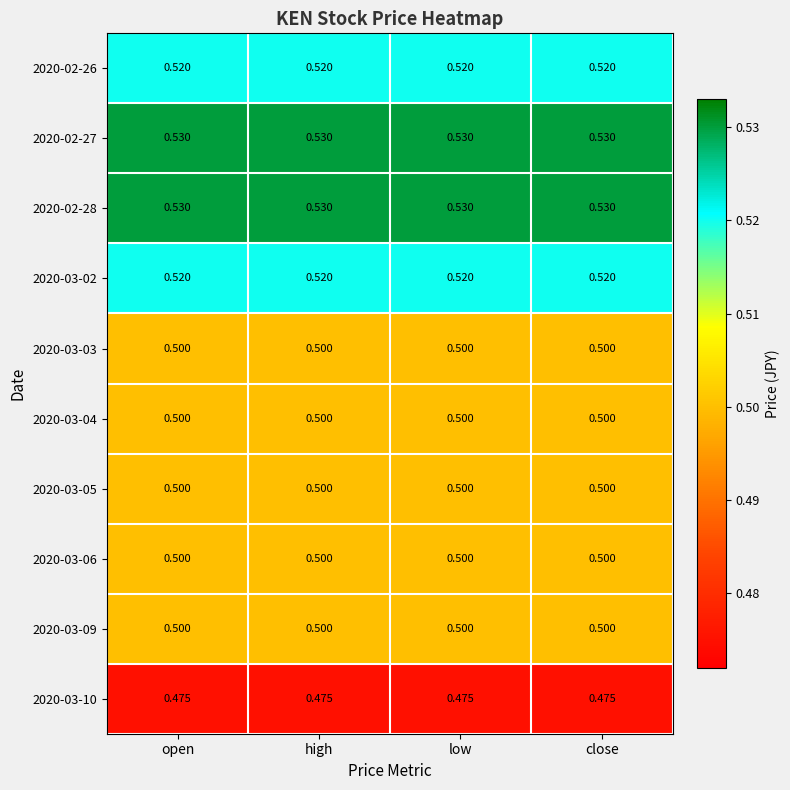

Is the value of 2020-02-28 at high greater than the value of 2020-03-10 at open?

Yes